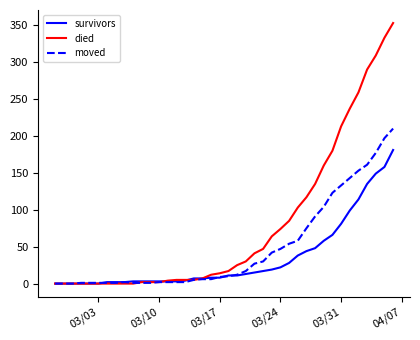

Which series has the largest range (max minus min)?

died